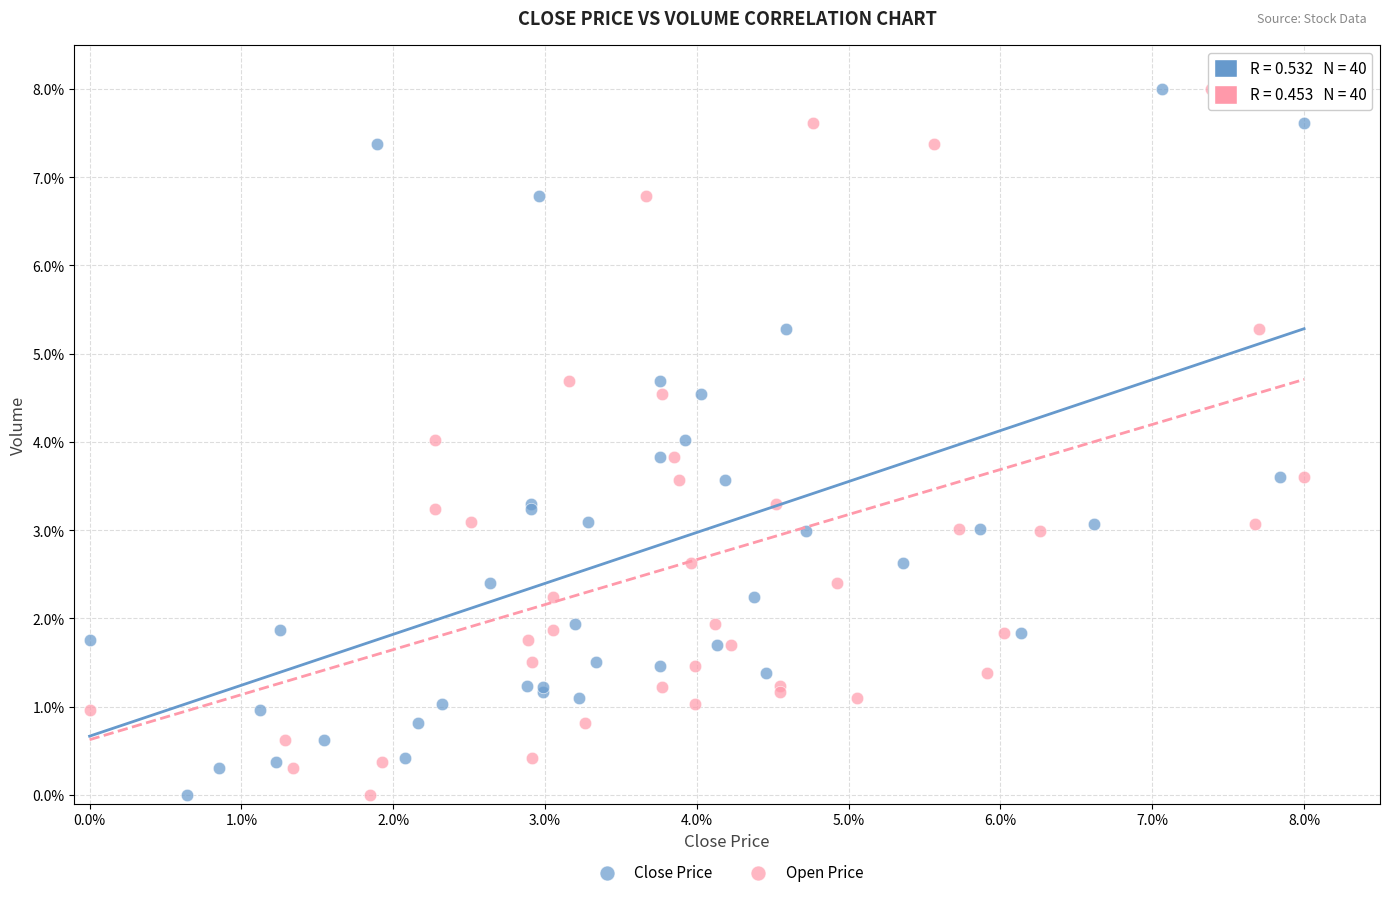

What are all the series names shown in the legend?

Close Price, Open Price